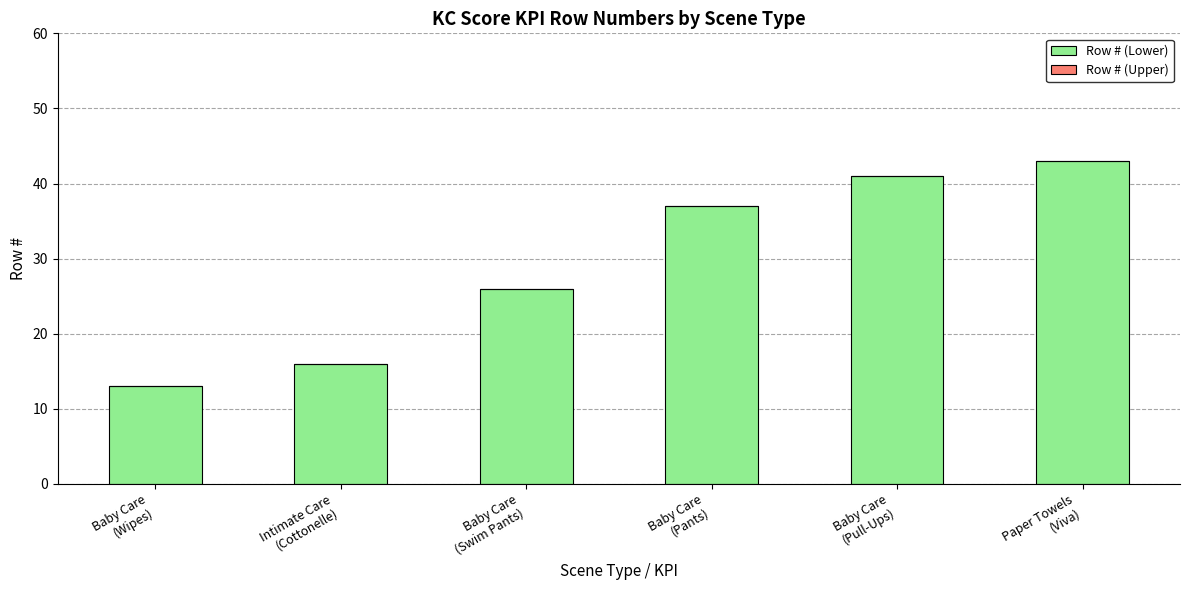

What is the sum of all values?

176